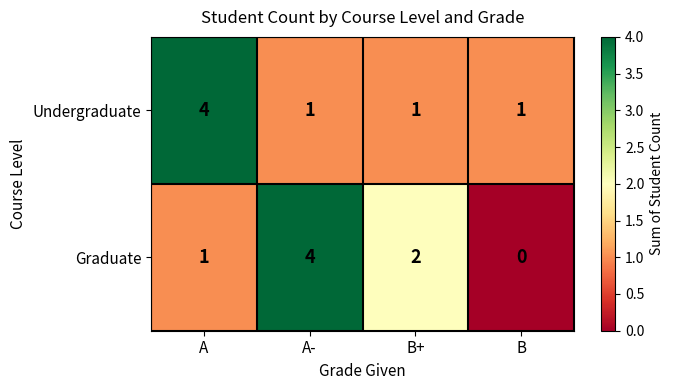

Which series has the largest range (max minus min)?

Graduate